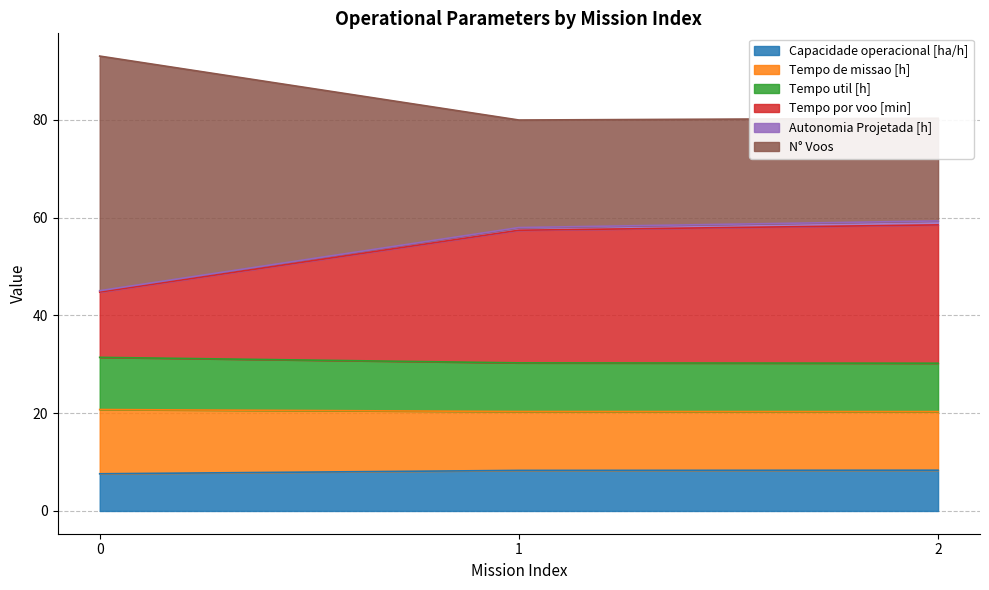

Does the chart have visible grid lines?

Yes